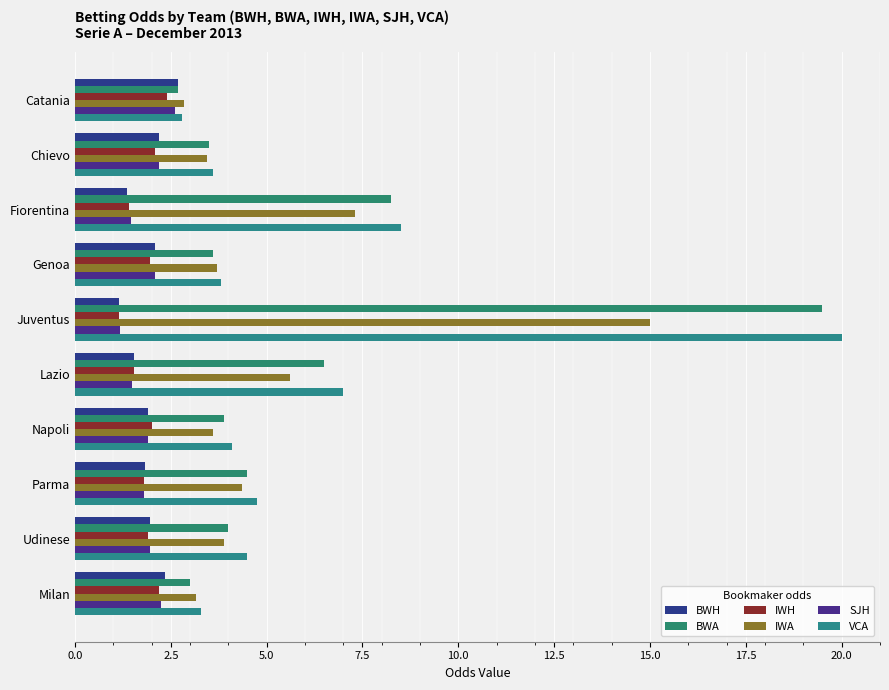

What is the average value of the VCA series?

6.2